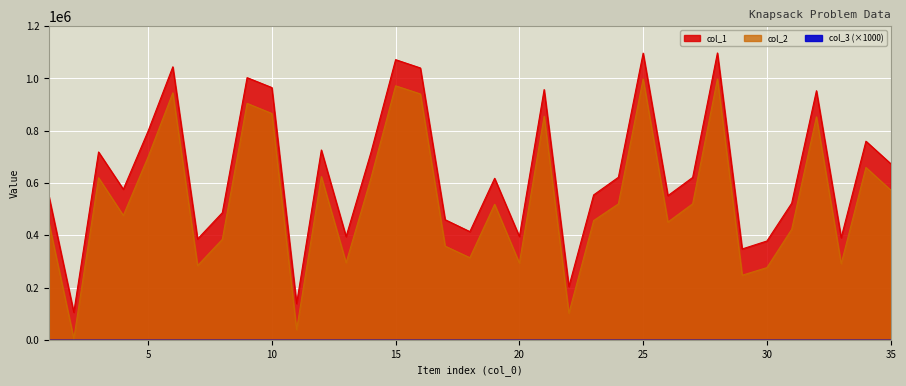

What is the difference between the maximum and minimum values in the col_1 series?

992443